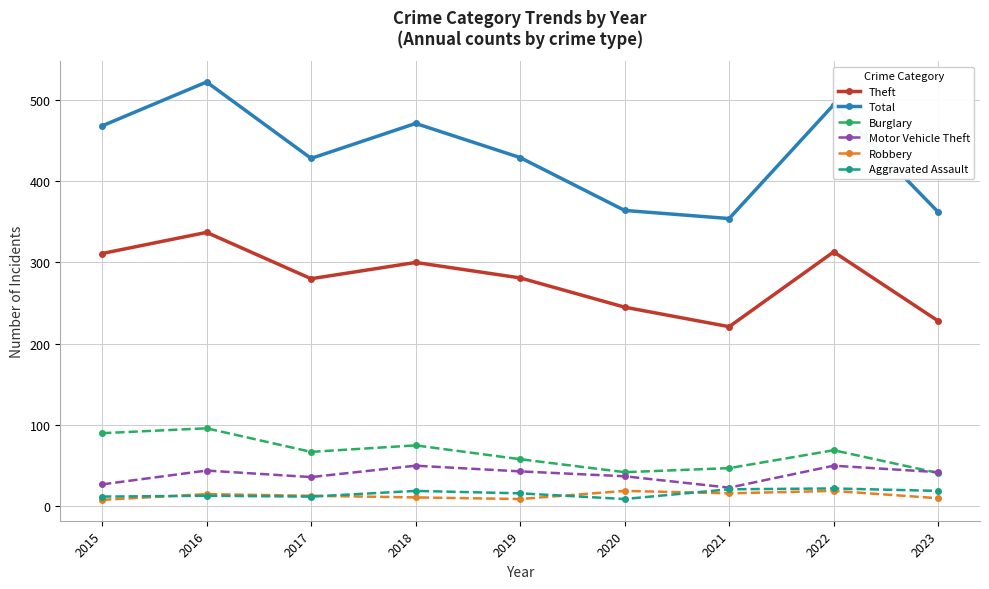

How many lines are shown in the chart?

6